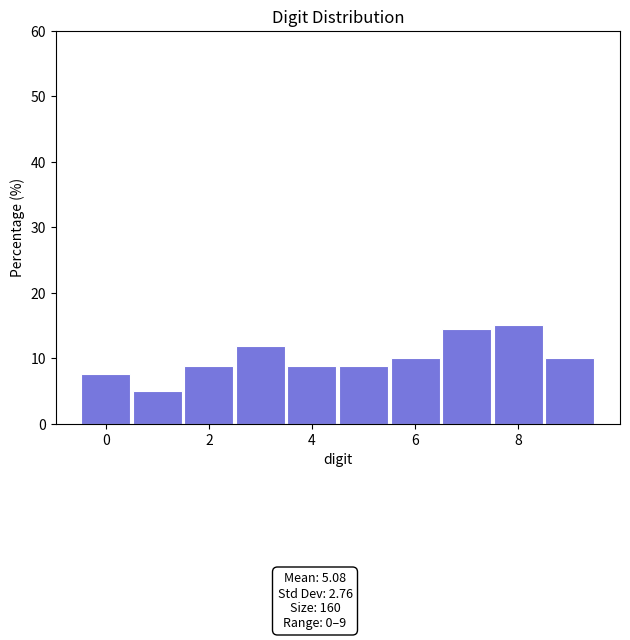

Reading left to right, list every bar in this chart as the range it spans on the x-axis followed by its height. Neither the bar edges nor the heights are printed on the chart, so give them approximately, as read against the axes.

-0.5 to 0.5: 8
0.5 to 1.5: 5
1.5 to 2.5: 9
2.5 to 3.5: 12
3.5 to 4.5: 9
4.5 to 5.5: 9
5.5 to 6.5: 10
6.5 to 7.5: 14
7.5 to 8.5: 15
8.5 to 9.5: 10